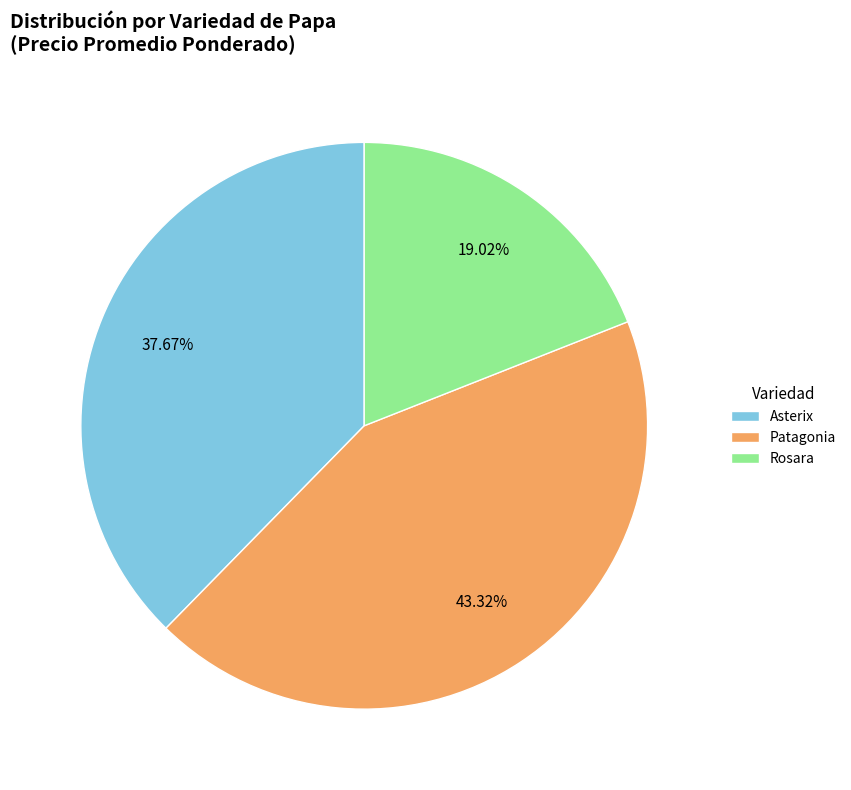

Which has a higher value, Rosara or Asterix?

Asterix